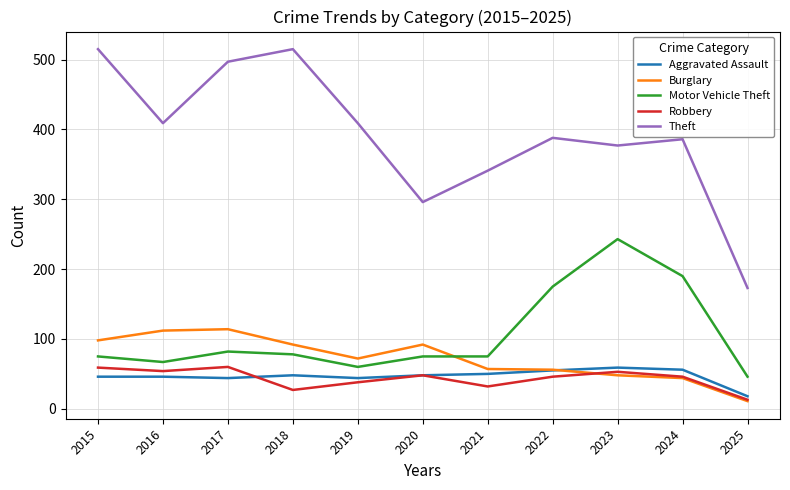

What is the spread (max minus min) of values at 2016?

363